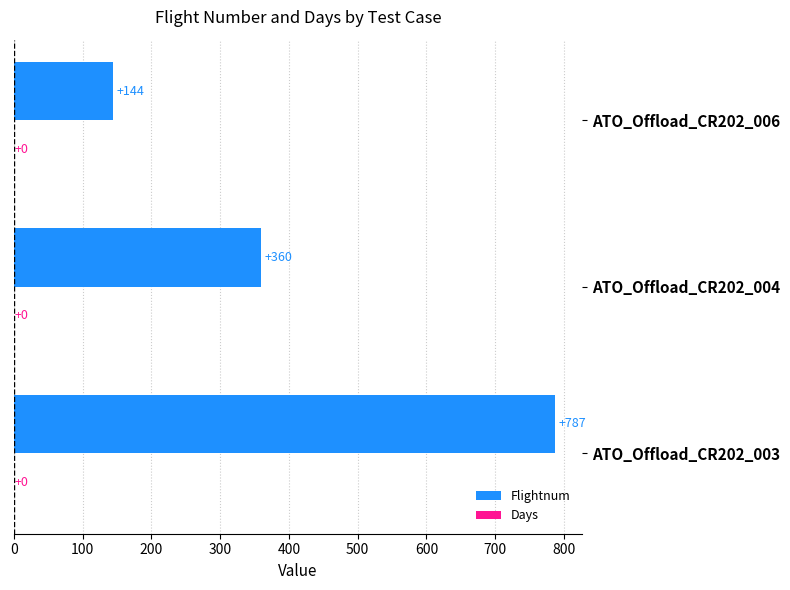

What is the average value?

430